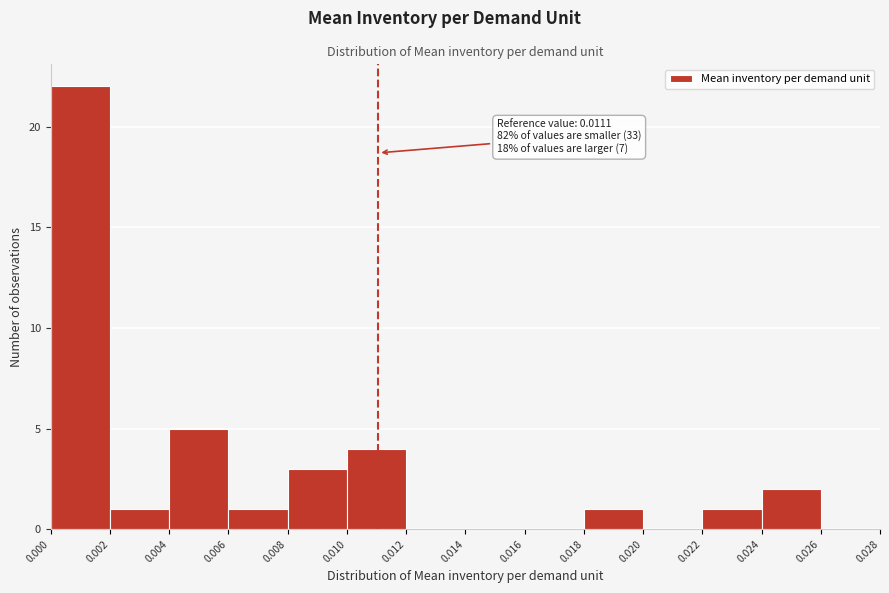

Over which range of the x-axis is the bar tallest?

0.000 to 0.002